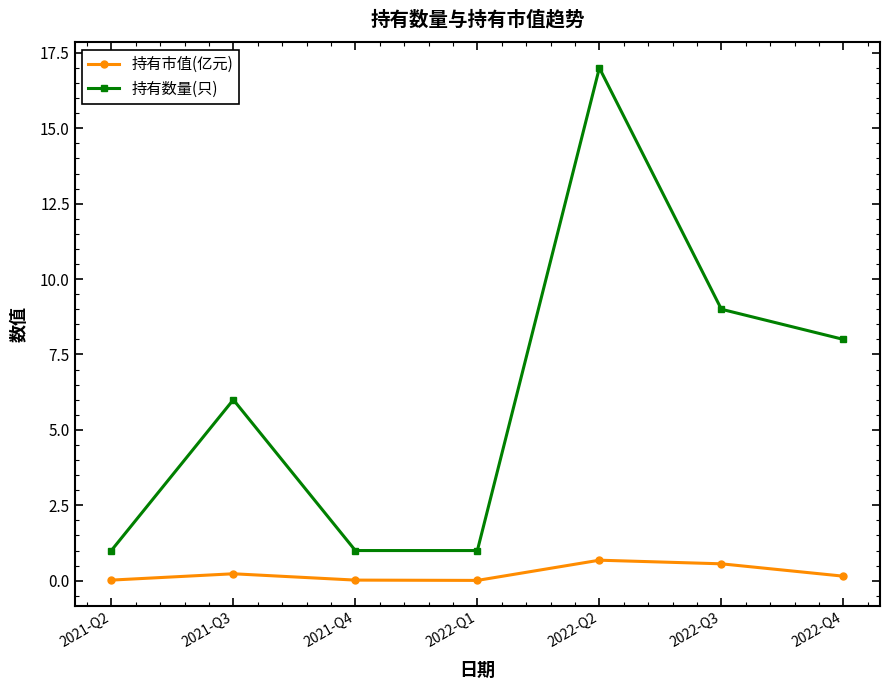

What is the maximum value shown in the chart?

17.0